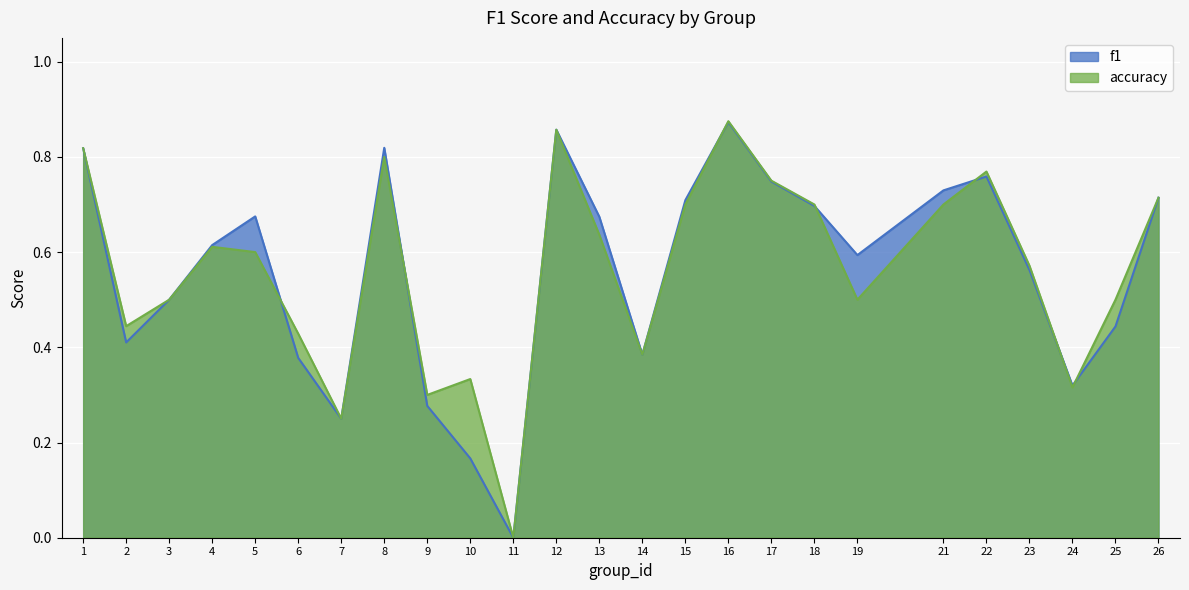

Count the number of data series in this chart.

2